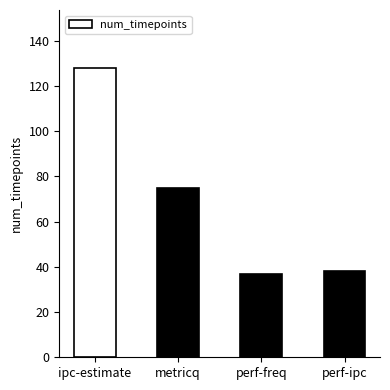

What is the sum of the values at metricq and ipc-estimate?

203